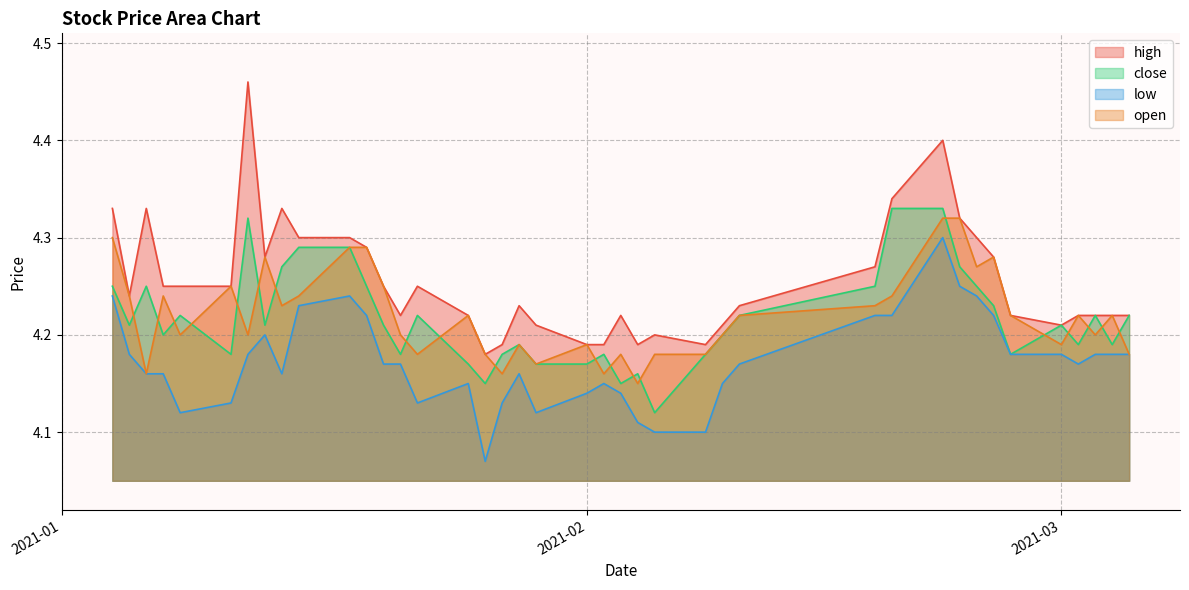

The value of low at 2021-01-08 is 2.3. True or false?

False